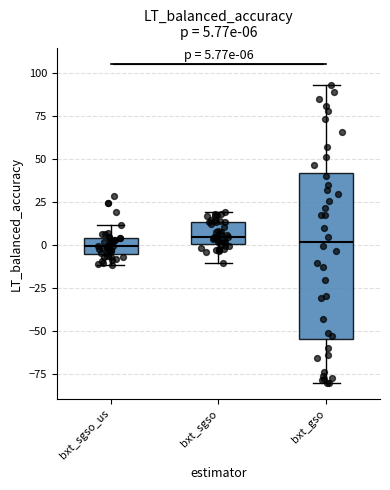

Which box is the tallest, from its lower edge to its upper edge?

bxt_gso